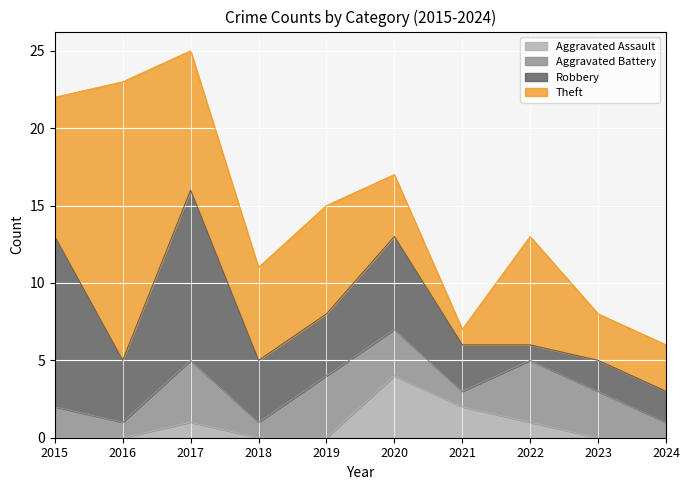

What is the approximate value of Aggravated Assault at 2022?

1